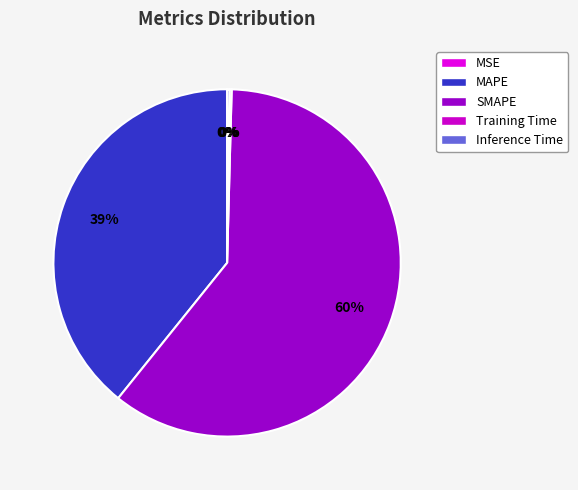

Count the number of slices in the pie.

5